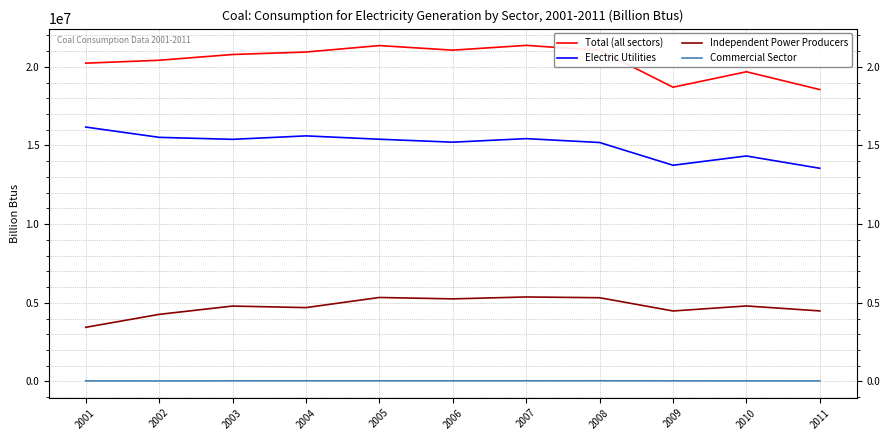

What is the lowest value of the Independent Power Producers series?

3442059